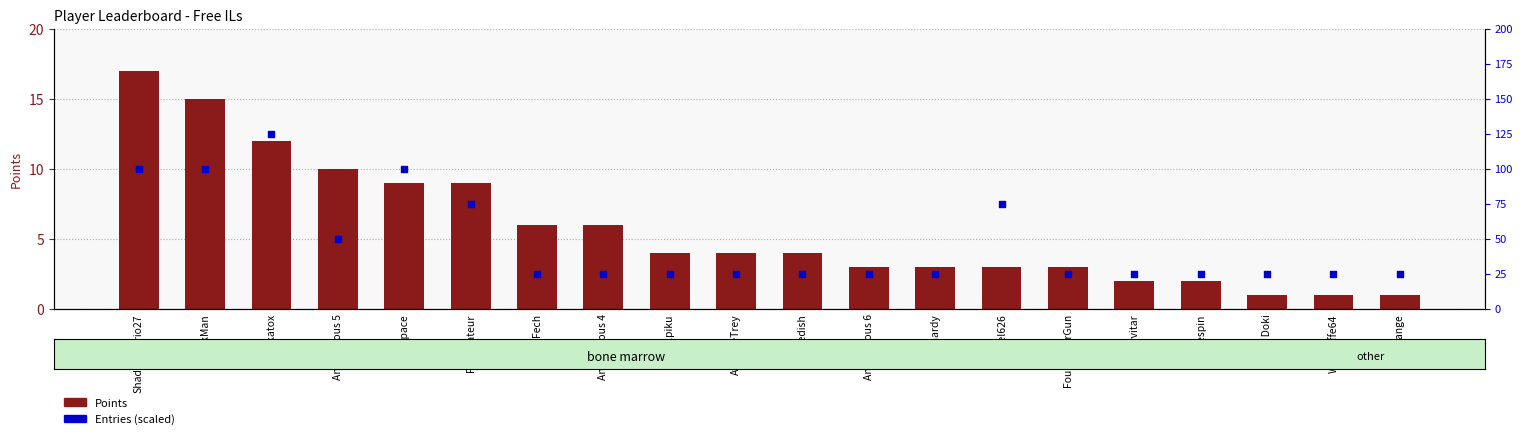

At which category is the sum across all series the highest?

Jukatox